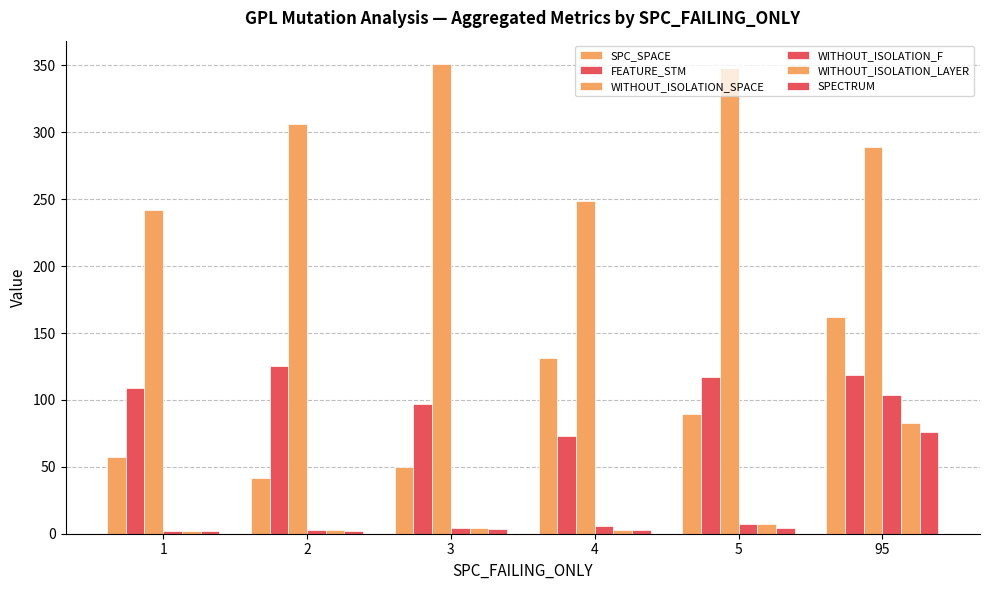

How many bars are there in total?

36